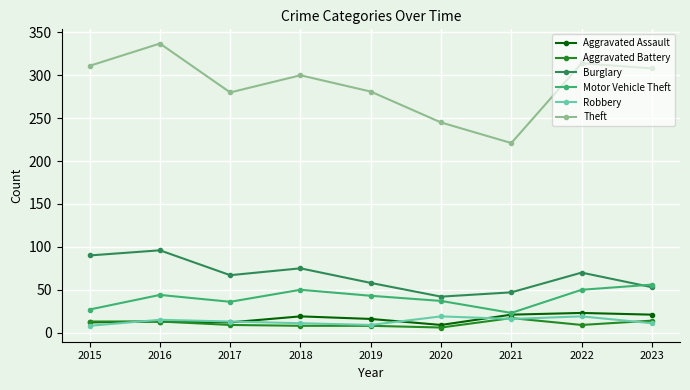

True or false: Aggravated Battery has a value of 13 at 2015.

True